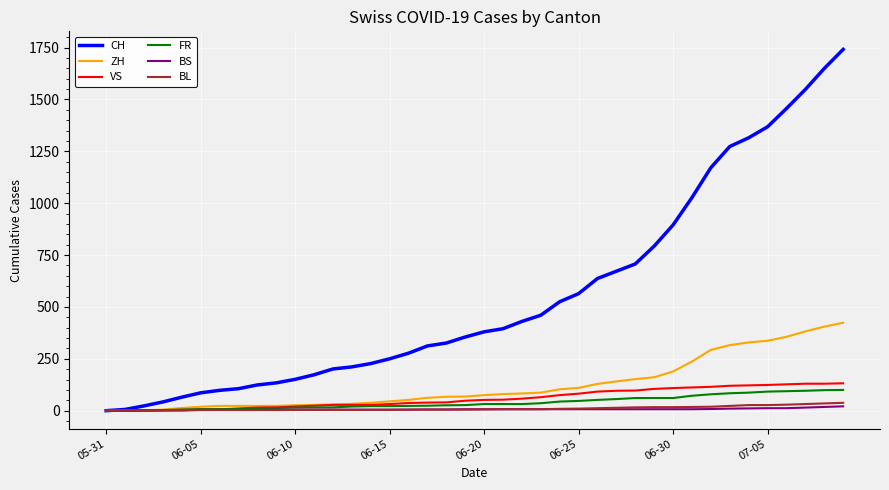

Which series has the largest total across all categories?

CH